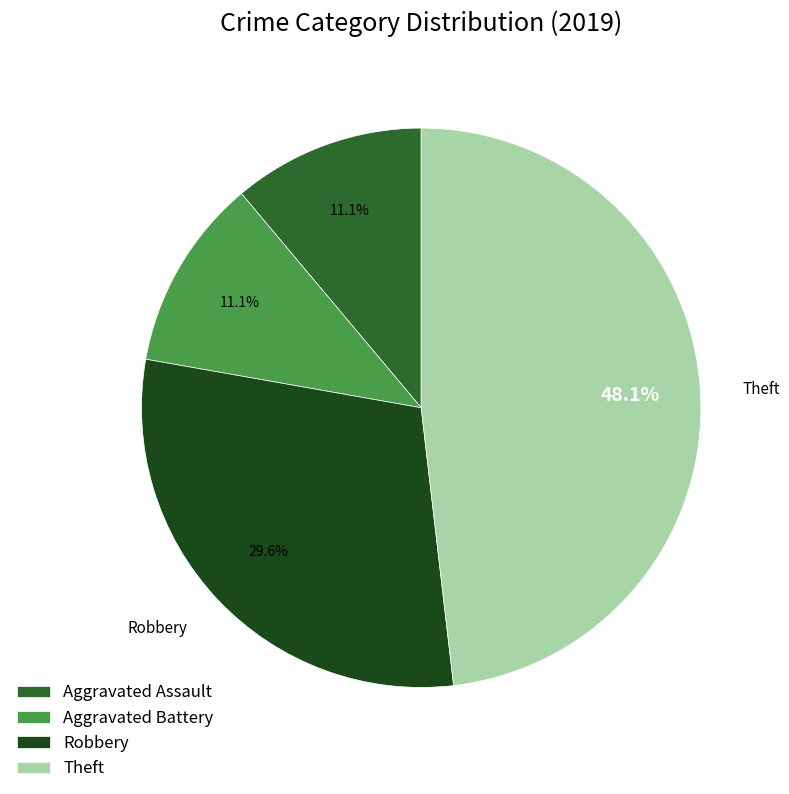

Do Theft and Robbery together represent more than half of the pie?

Yes